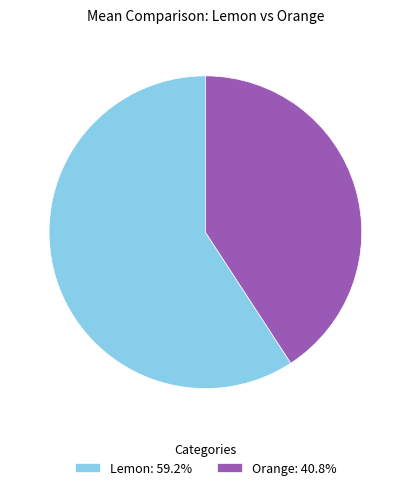

Do Orange: 40.8% and Lemon: 59.2% together represent more than half of the pie?

Yes